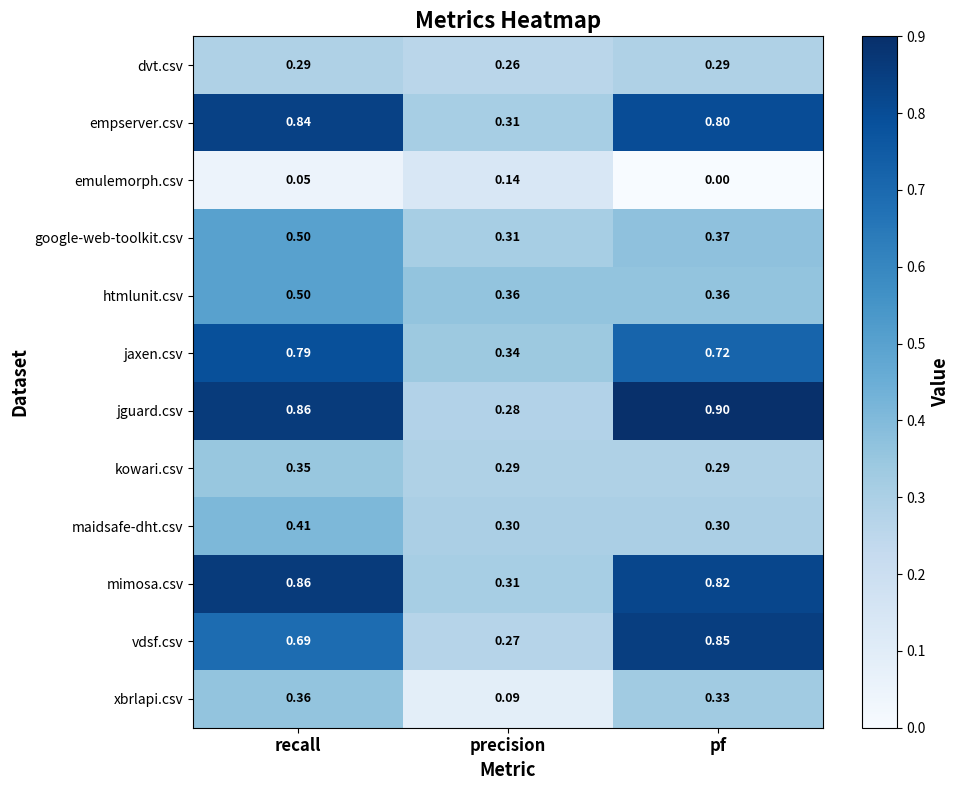

At which label is vdsf.csv closest to 0?

precision